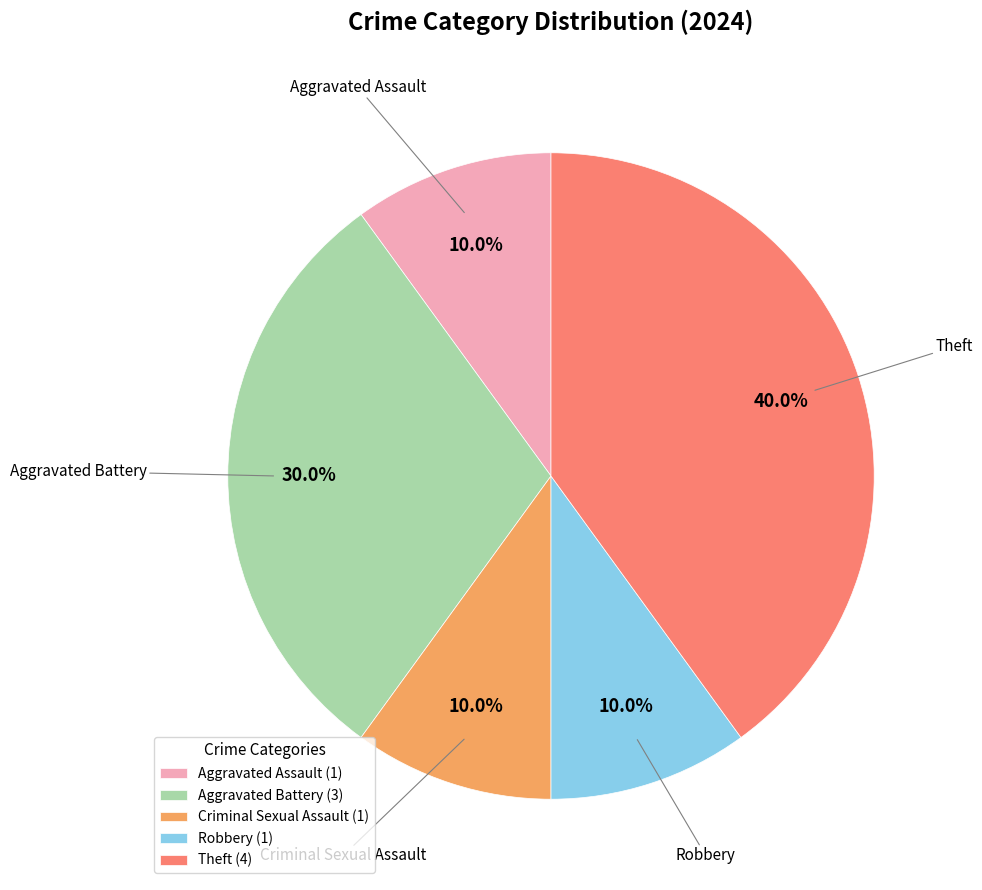

Does any single category account for the majority?

No